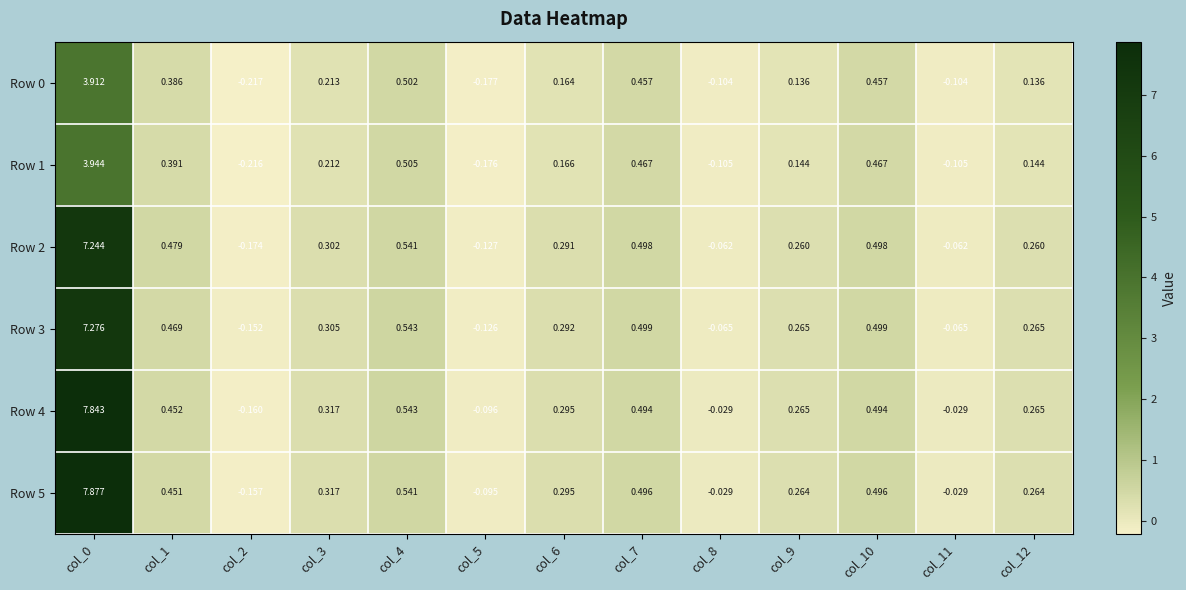

Is the value of Row 0 at col_11 greater than the value of Row 2 at col_3?

No